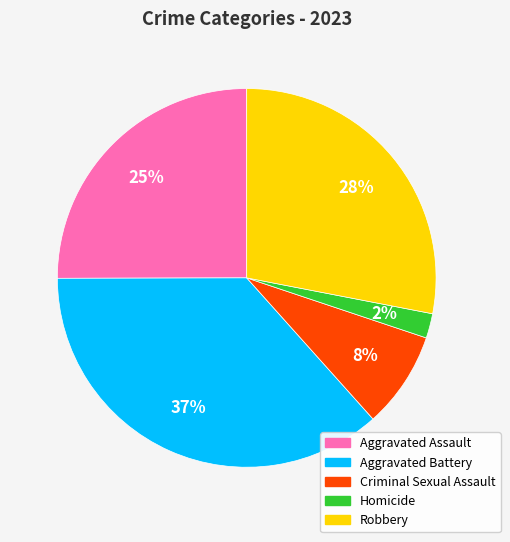

To the nearest percent, what is the combined percentage of Aggravated Assault and Criminal Sexual Assault?

33%